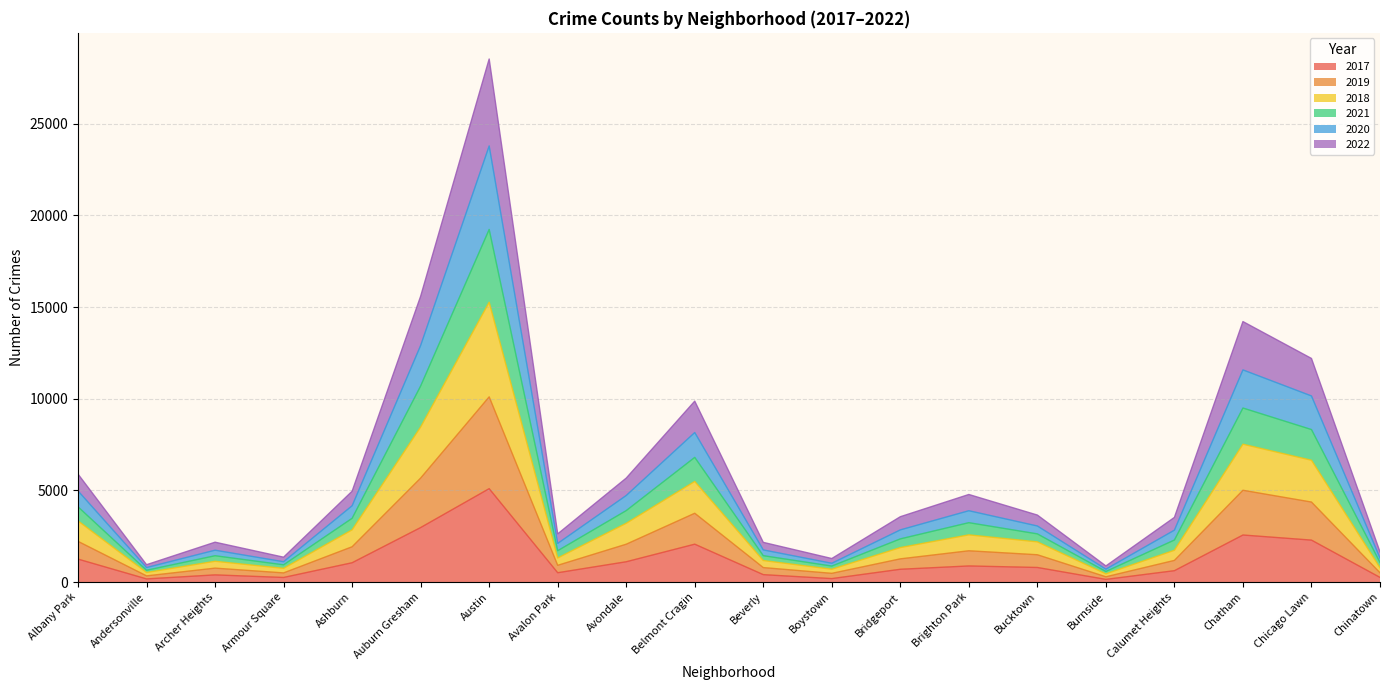

Which category has the highest value in the 2017 series?

Austin